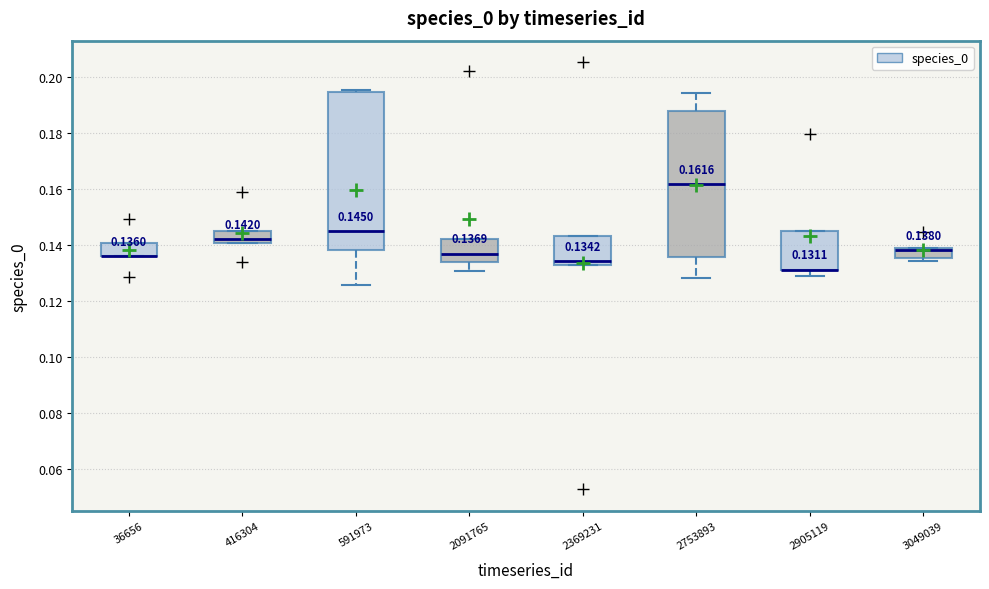

Which box is the tallest, from its lower edge to its upper edge?

591973